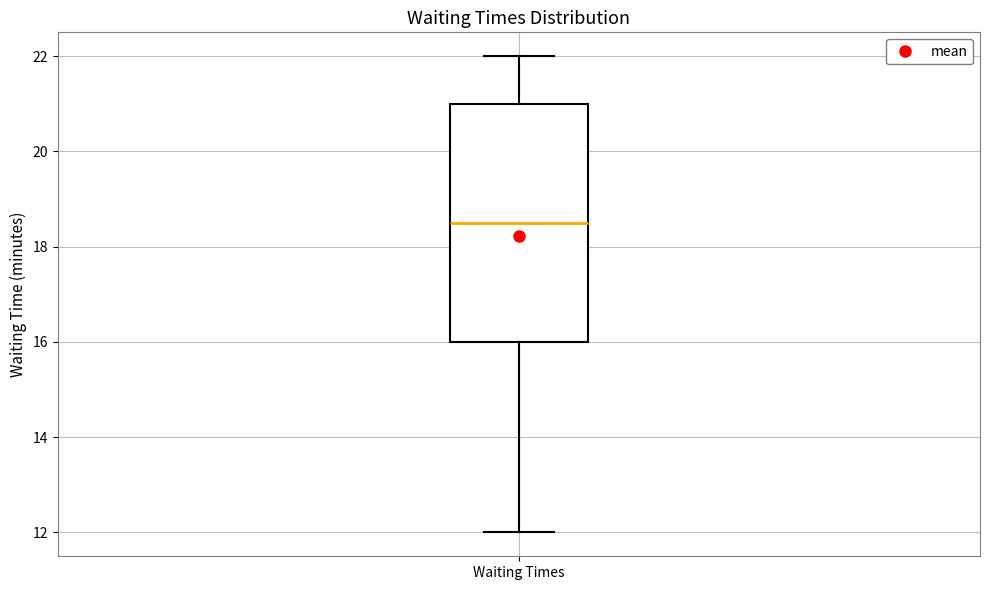

Where does the lower whisker of the box for Waiting Times end on the y-axis? The values are not printed on the chart, so give them approximately, as read against the axis.

12.0